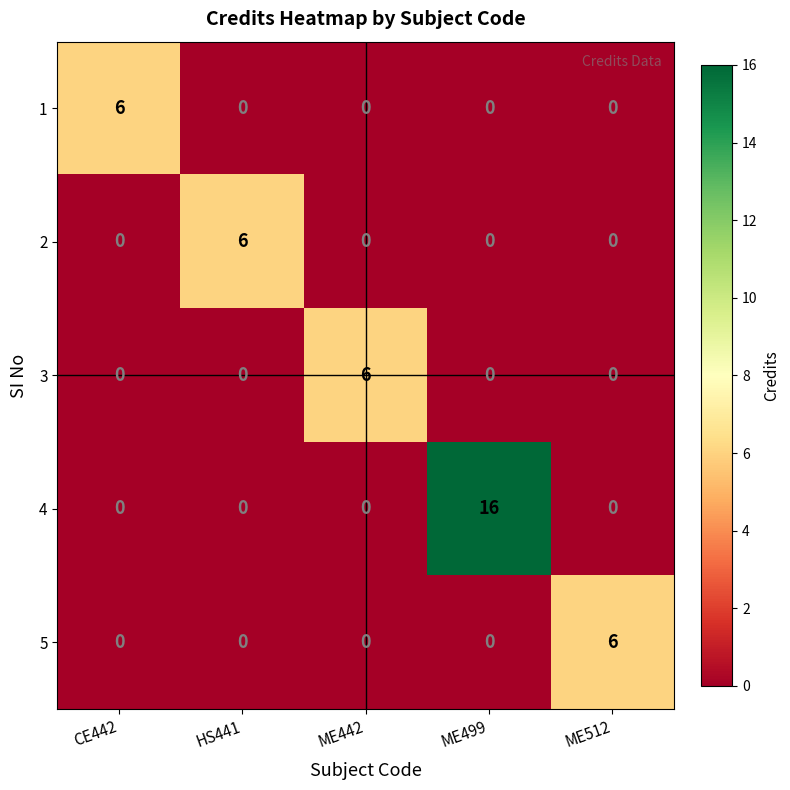

Which category has the highest value in the 1 series?

CE442